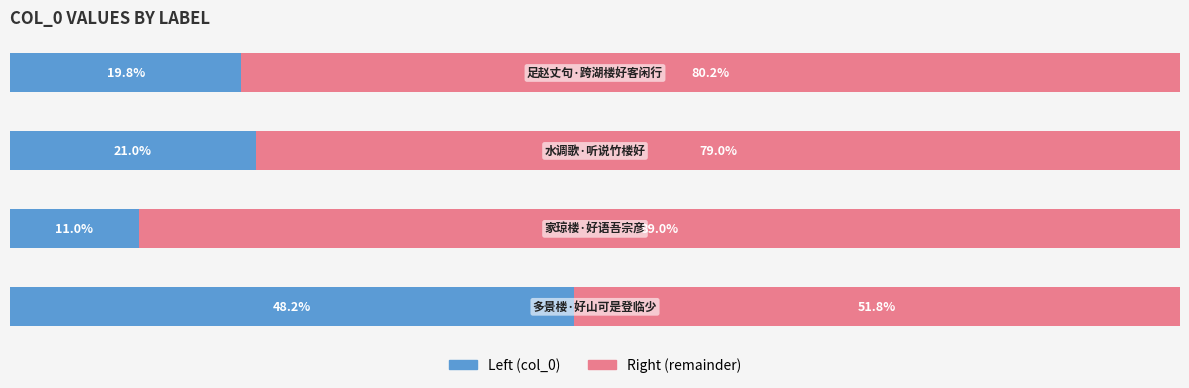

How many distinct data groups are displayed?

2